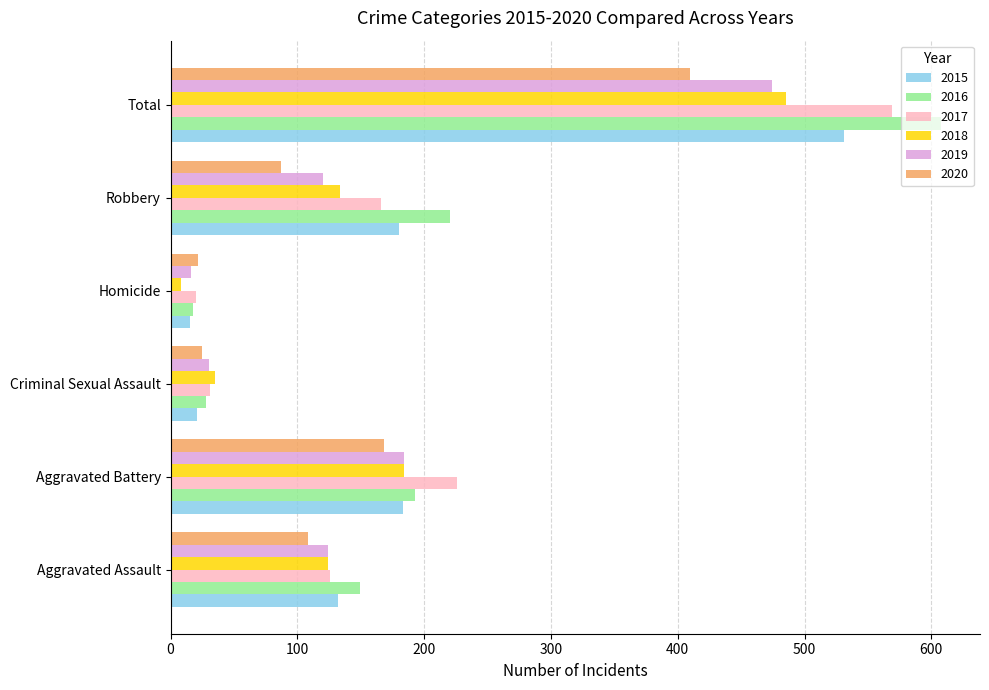

What is the difference between the maximum and minimum values in the 2017 series?

549